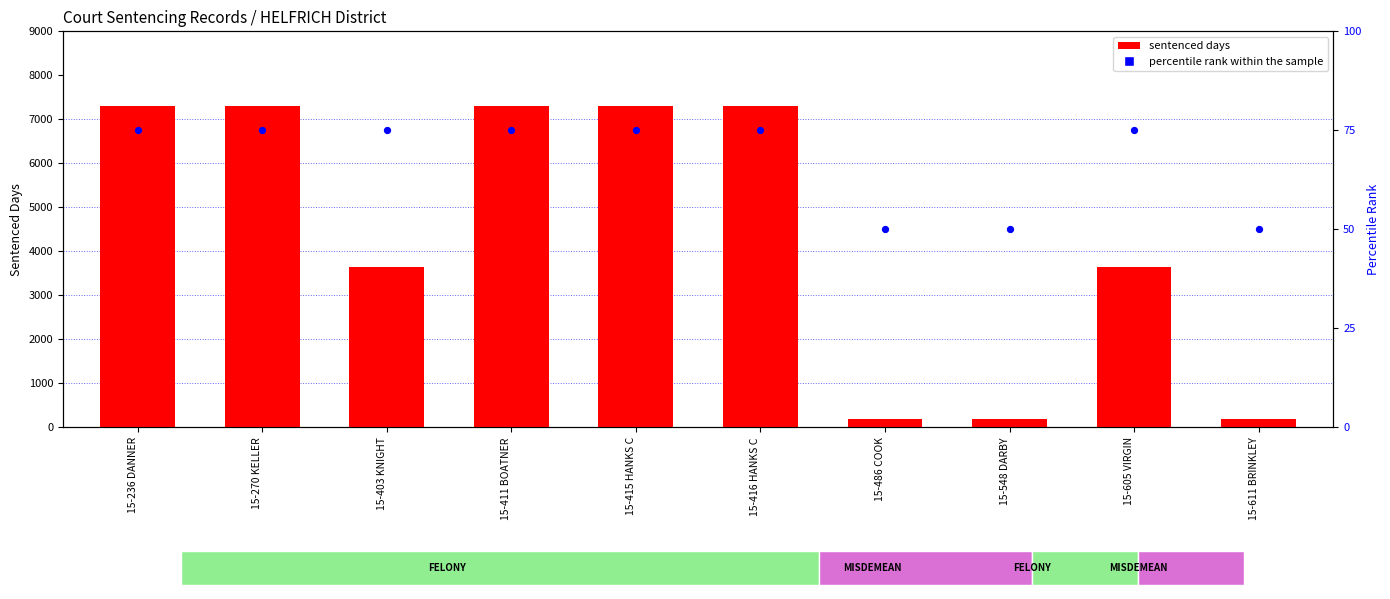

Which series reaches the minimum Y coordinate?

percentile rank within the sample